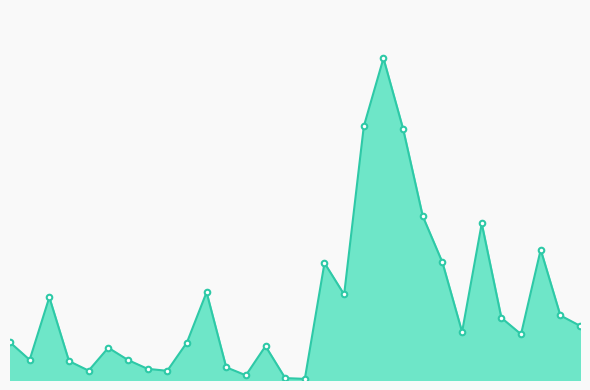

Does the chart have visible grid lines?

No